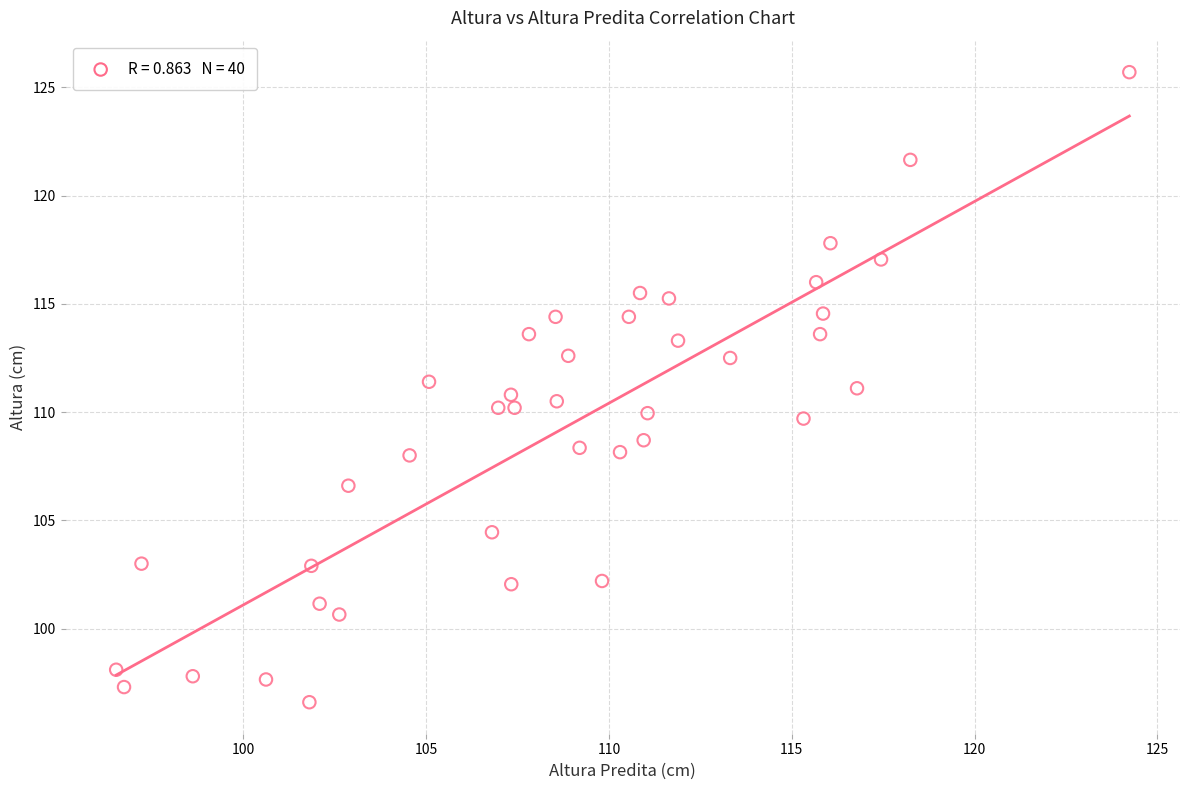

What is the range of X values (max minus min)?

27.7